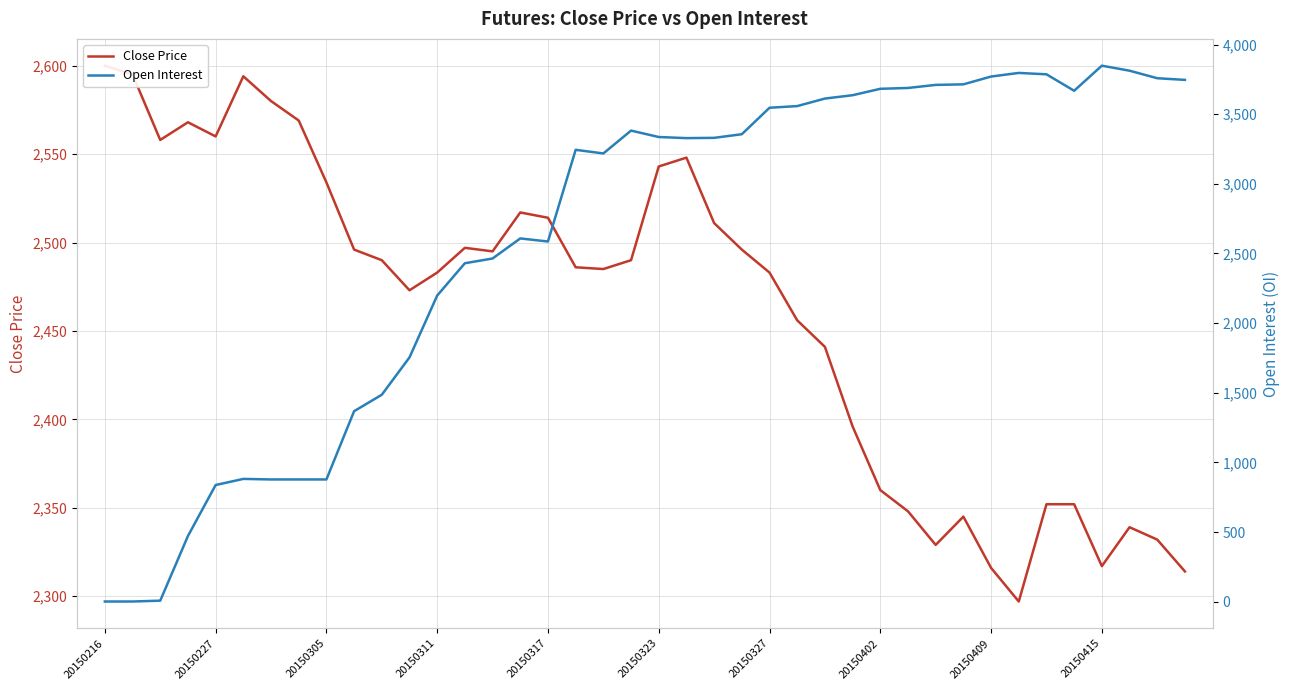

What is the value of the Open Interest point at the 25th from the left?

3546